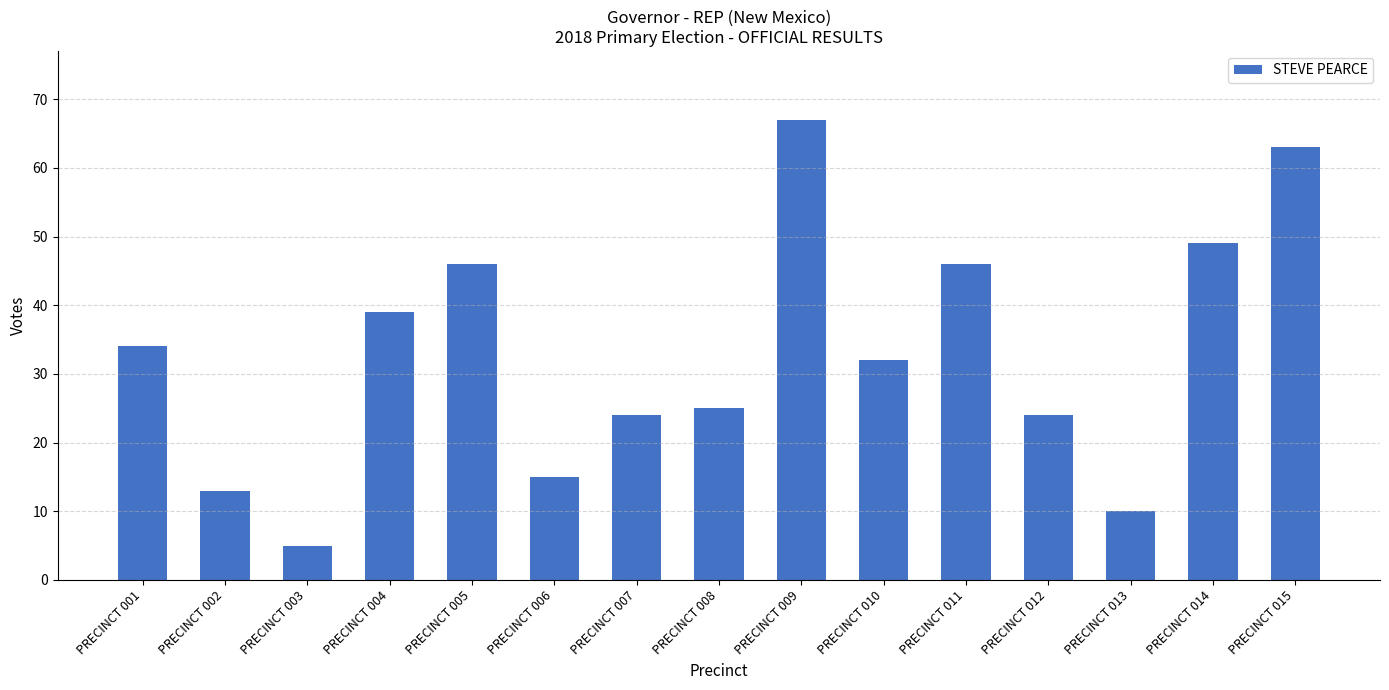

Which category has the lowest value across all series?

PRECINCT 003